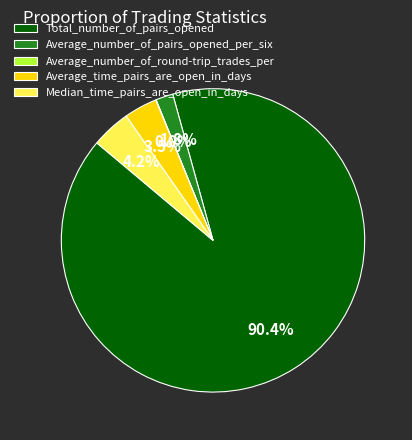

Which has a higher value, Total_number_of_pairs_opened or Average_time_pairs_are_open_in_days?

Total_number_of_pairs_opened